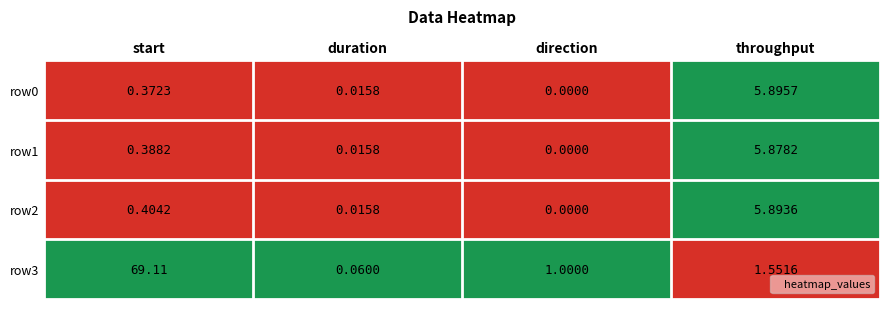

Which series has the largest range (max minus min)?

row3